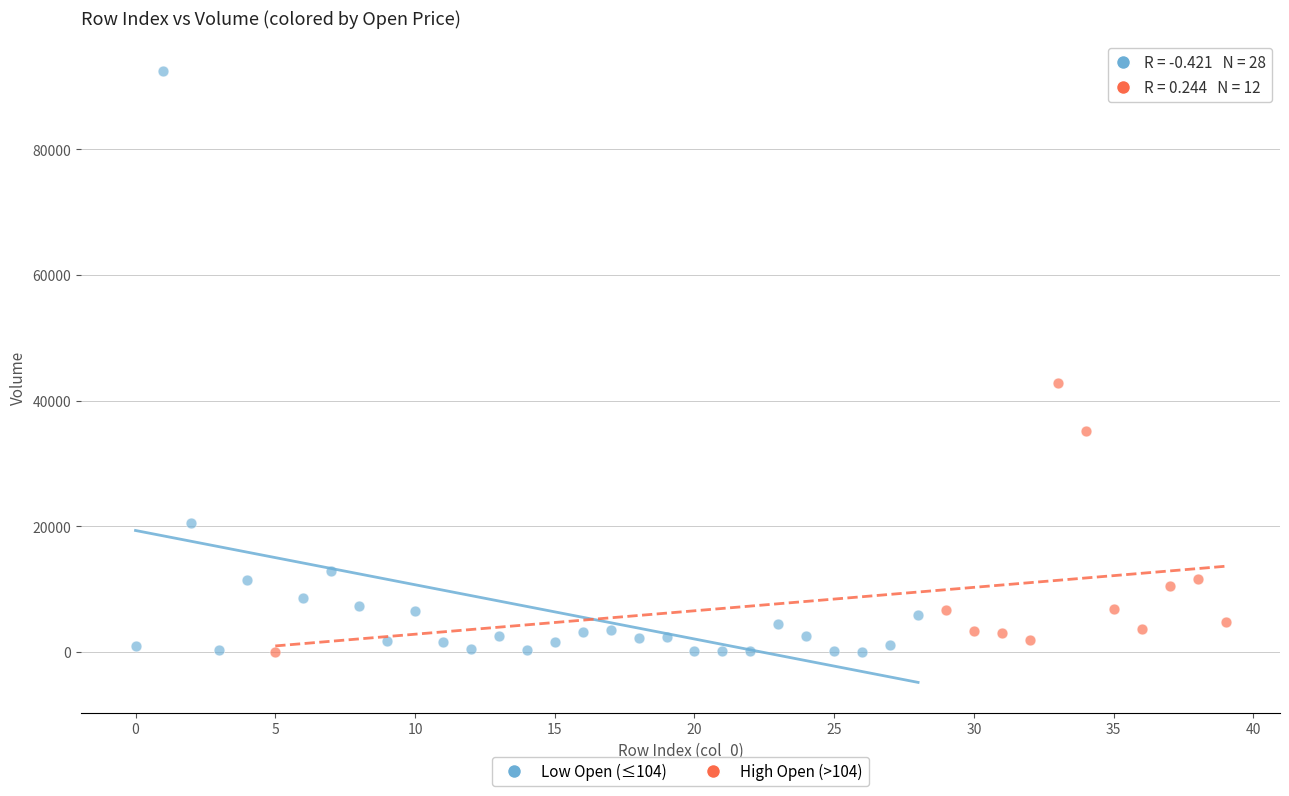

Which series contains the highest Y value?

Low Open (≤104)